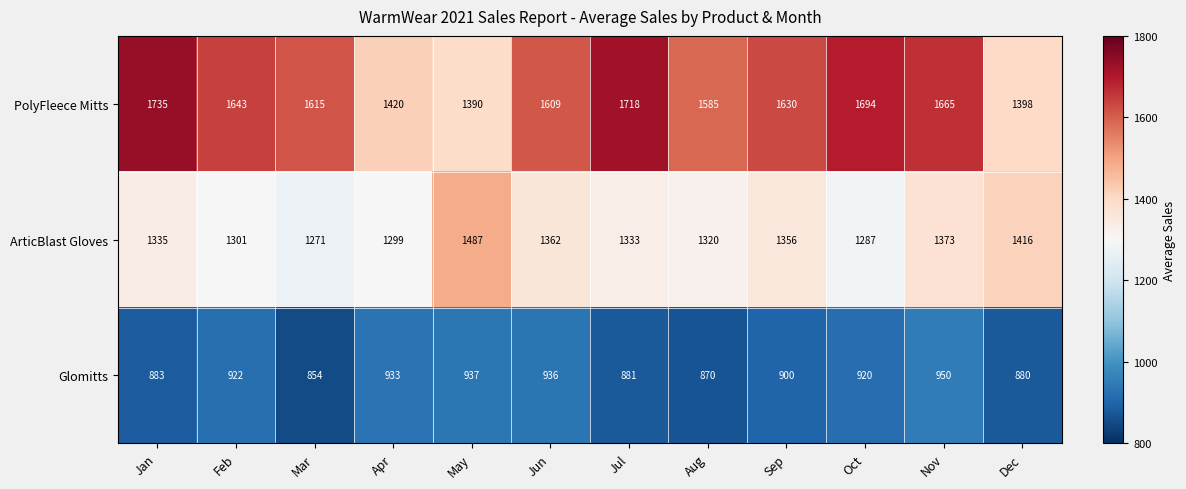

What is the difference between the maximum and minimum values in the PolyFleece Mitts series?

345